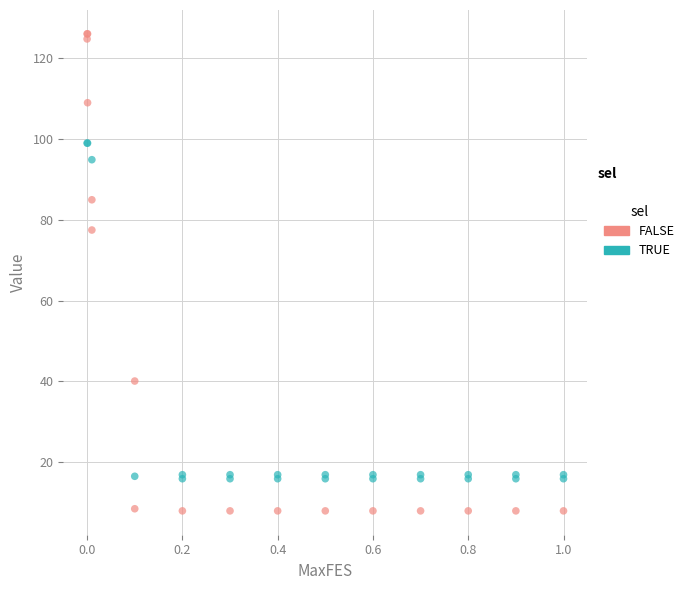

Which series contains the lowest Y value?

FALSE